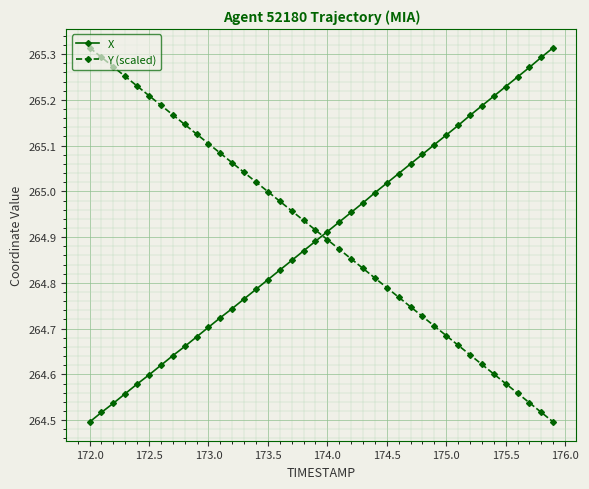

How many times do X and Y (scaled) cross each other?

1